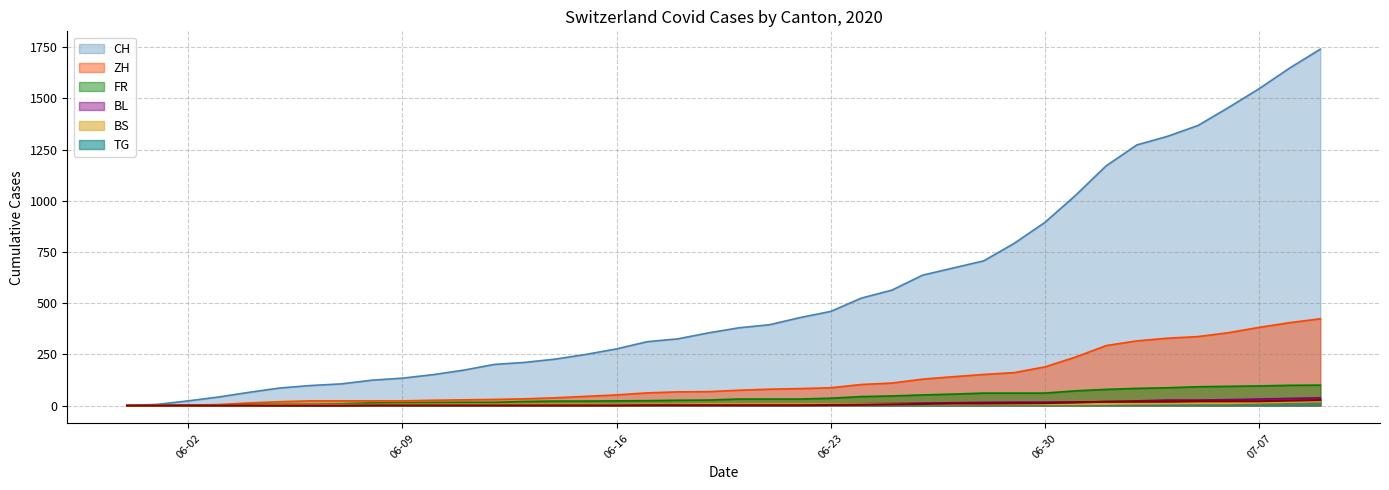

Which series has the largest range (max minus min)?

CH